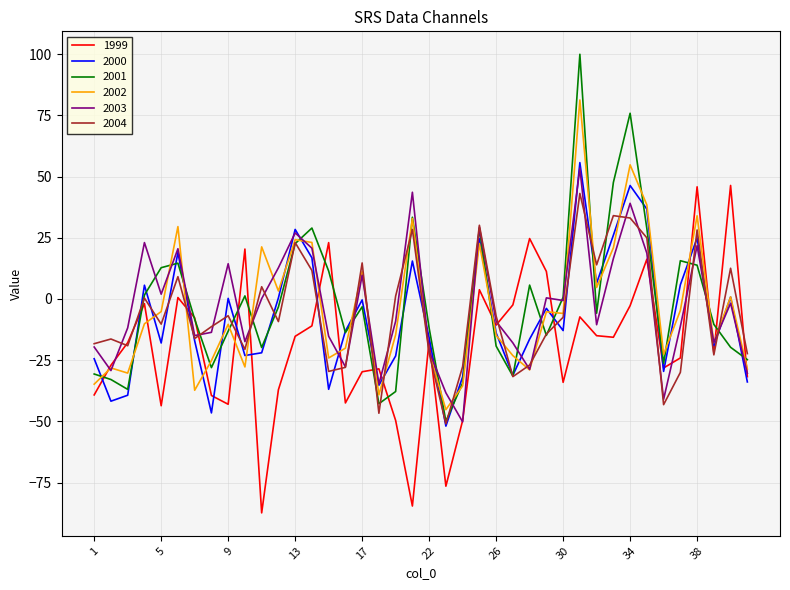

Which series has the widest spread of values?

2001